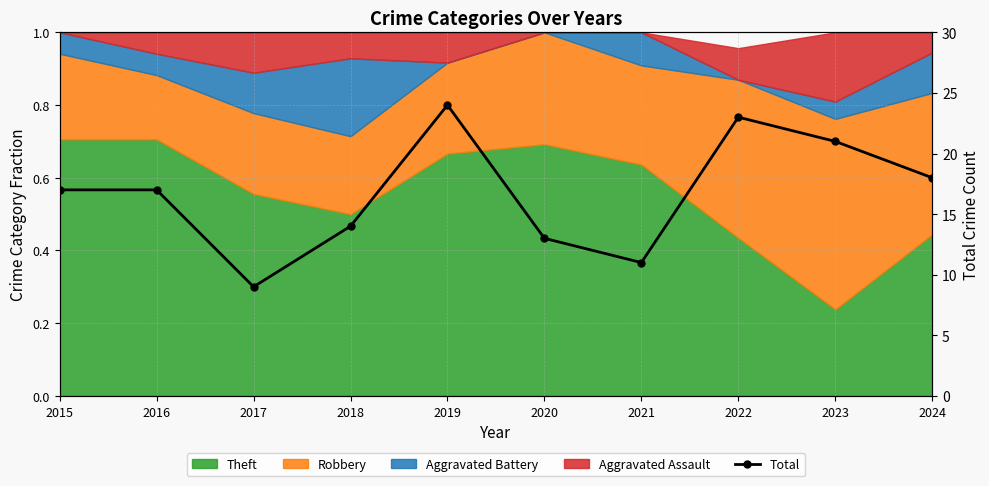

True or false: the data shows 13 at 2023.

False